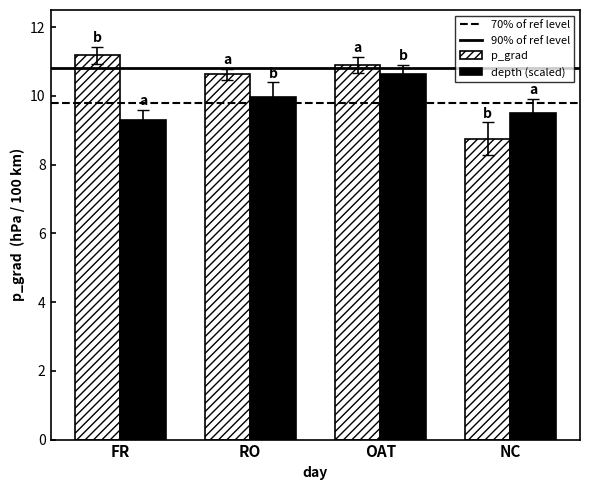

What is the difference between the highest and lowest values at FR?

1.9